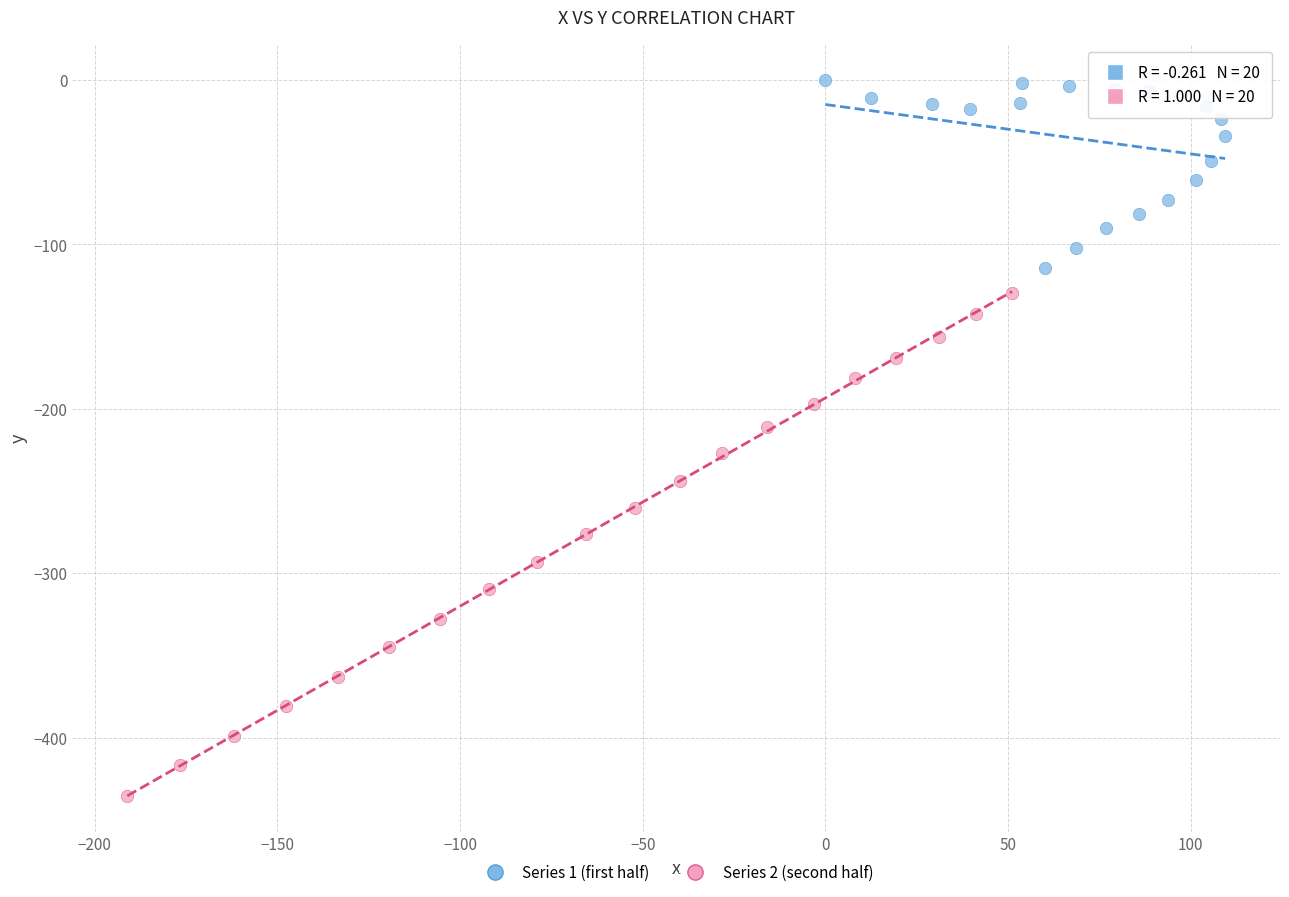

Which series reaches the maximum Y coordinate?

Series 1 (first half)